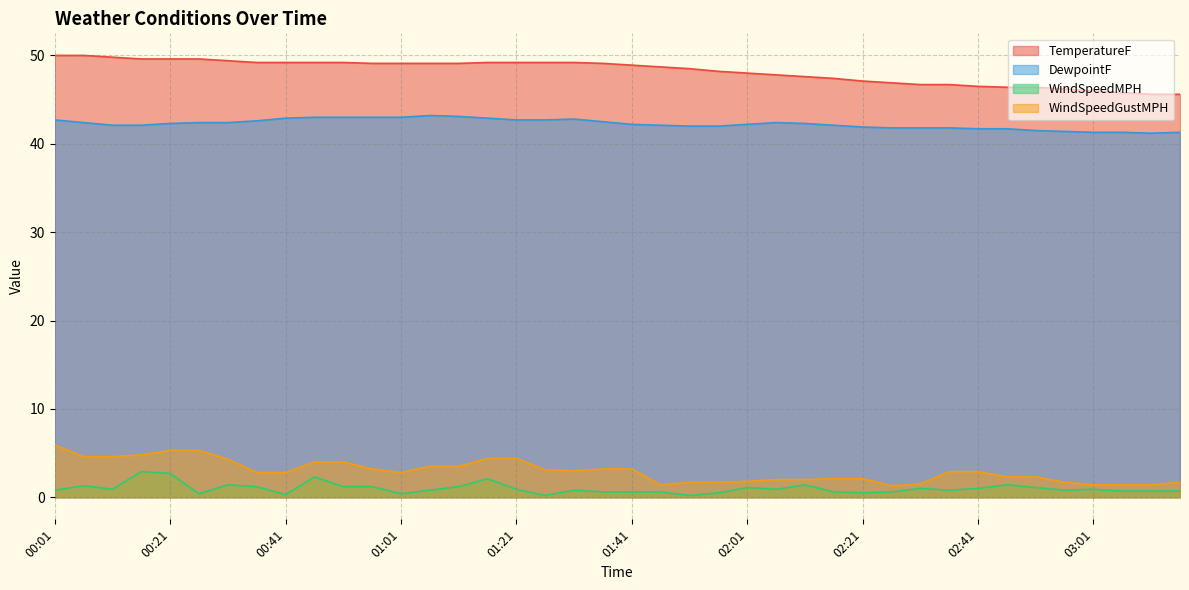

Which series has the widest spread of values?

WindSpeedGustMPH